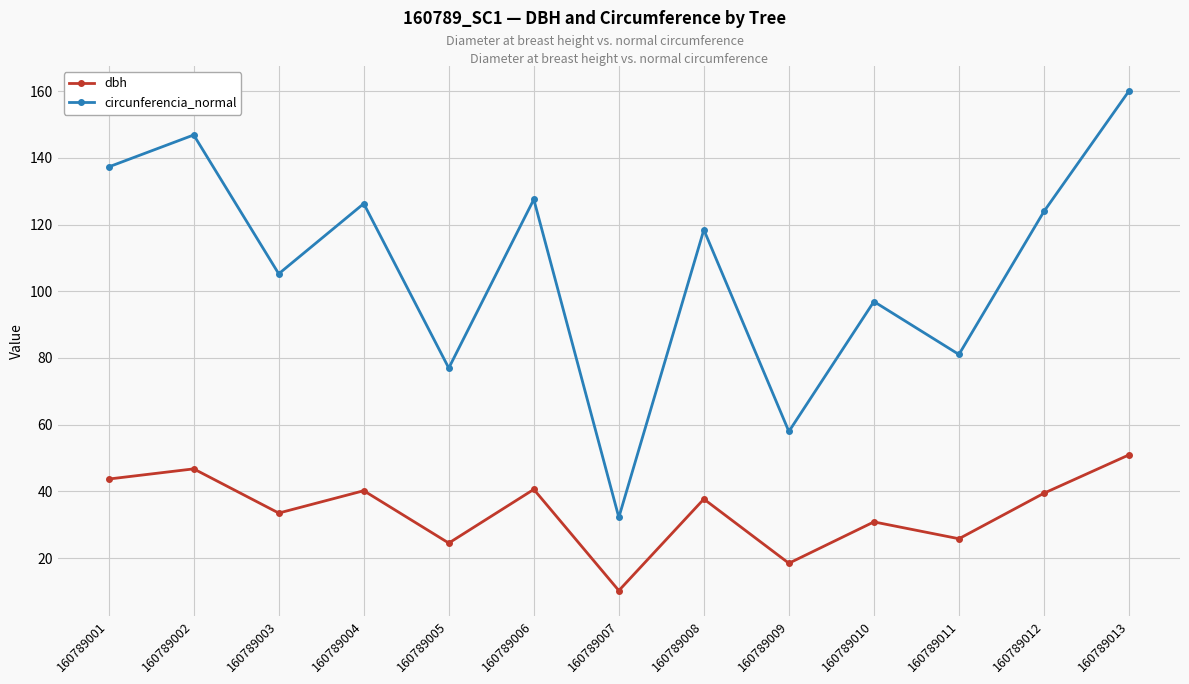

True or false: dbh and circunferencia_normal intersect in this chart.

False